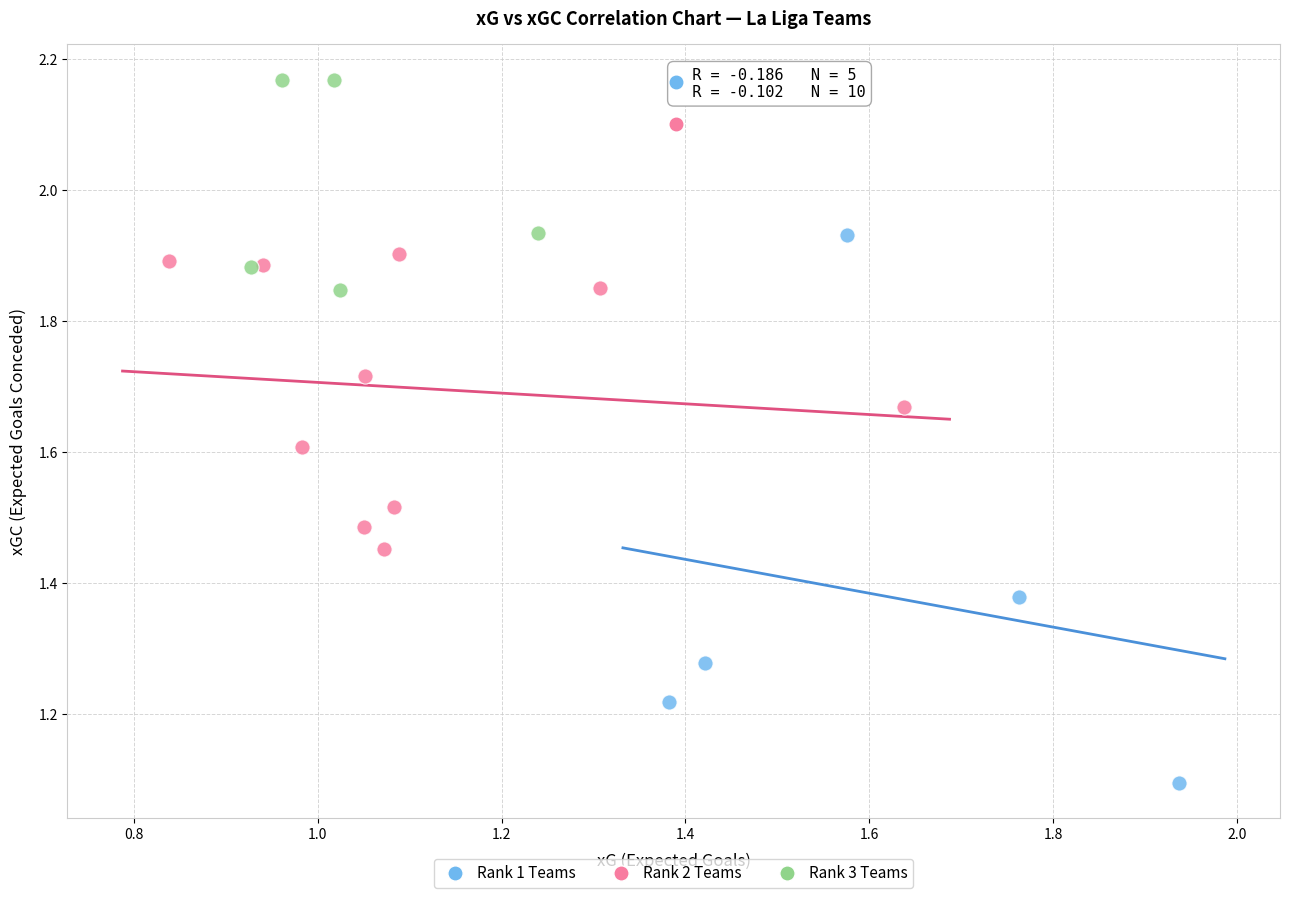

What are all the series names shown in the legend?

Rank 1 Teams, Rank 2 Teams, Rank 3 Teams